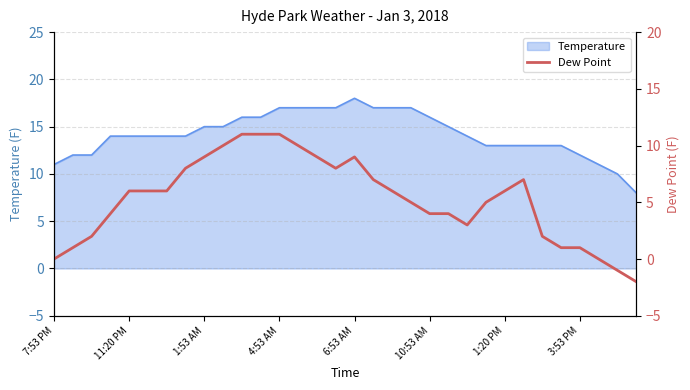

True or false: Temperature has a value of 9 at 1:53 AM.

False